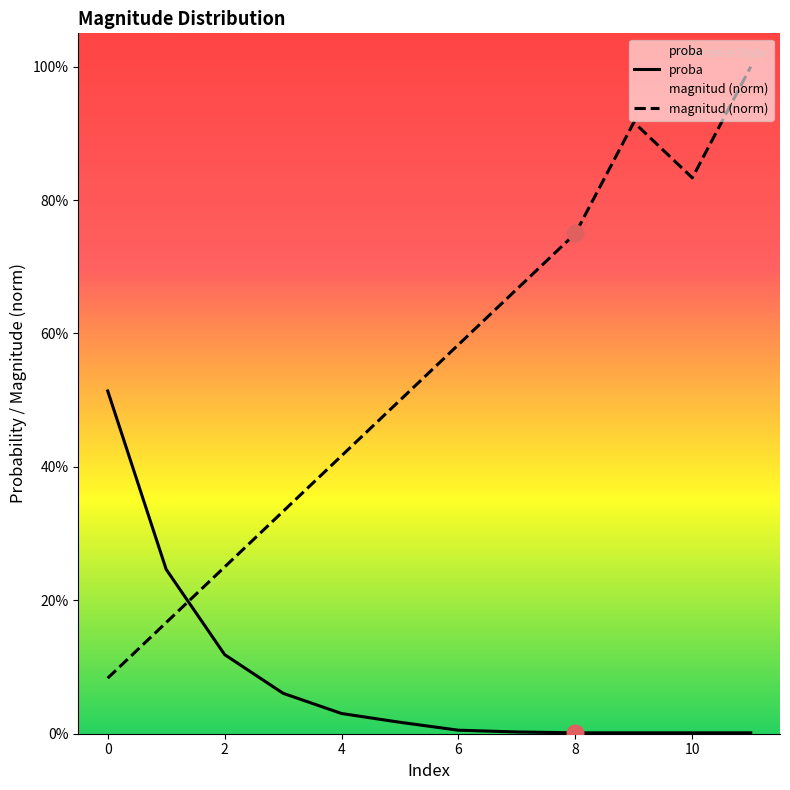

Reading left to right, transcribe all the data shown in this chart.

proba: 0.5	0.2	0.1	0.1	0.0	0.0	0.0	0.0	0.0	0.0	0.0	0.0
magnitud (norm): 0.1	0.2	0.2	0.3	0.4	0.5	0.6	0.7	0.8	0.9	0.8	1.0